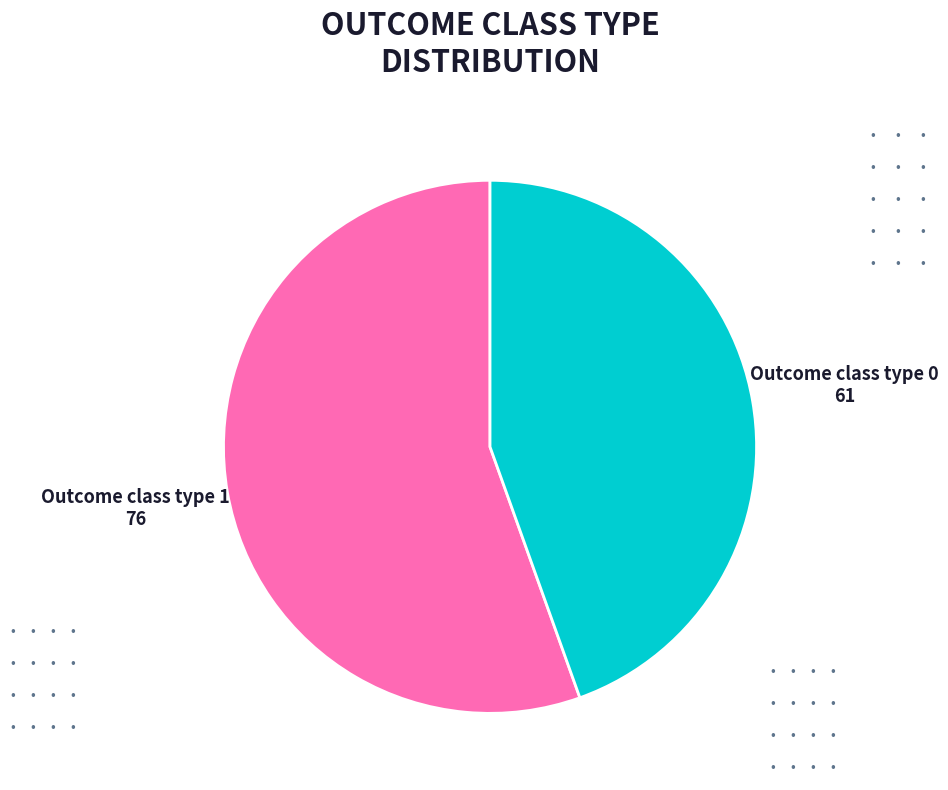

Rank the categories by value from lowest to highest.

Outcome class type 0, Outcome class type 1